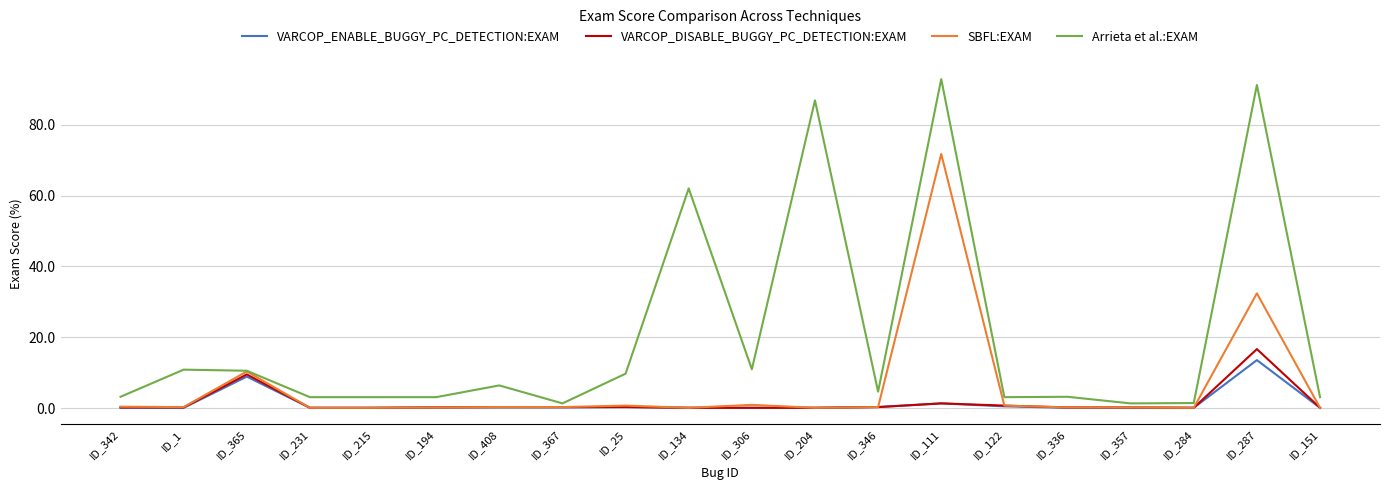

Which series has the largest range (max minus min)?

Arrieta et al.:EXAM